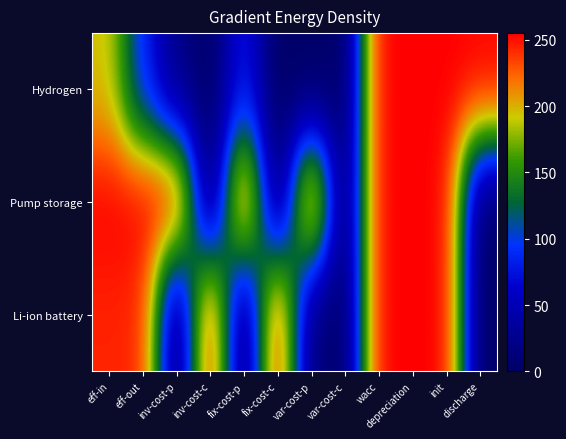

Which category has the lowest value across all series?

inv-cost-c